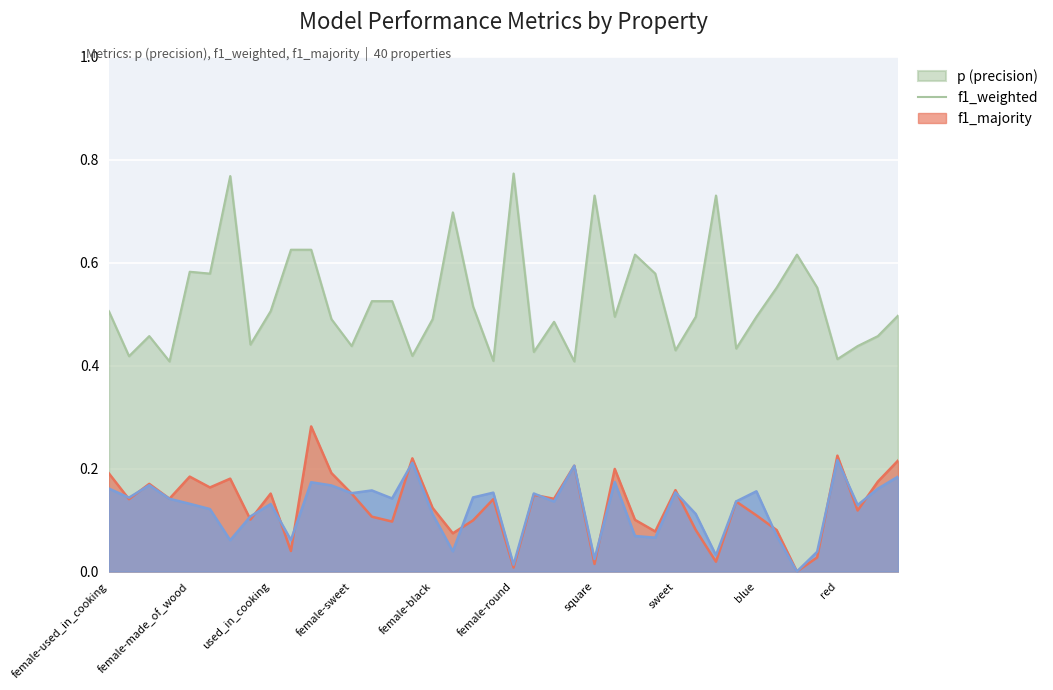

What is the difference between the maximum and second lowest values in the p series?

0.3